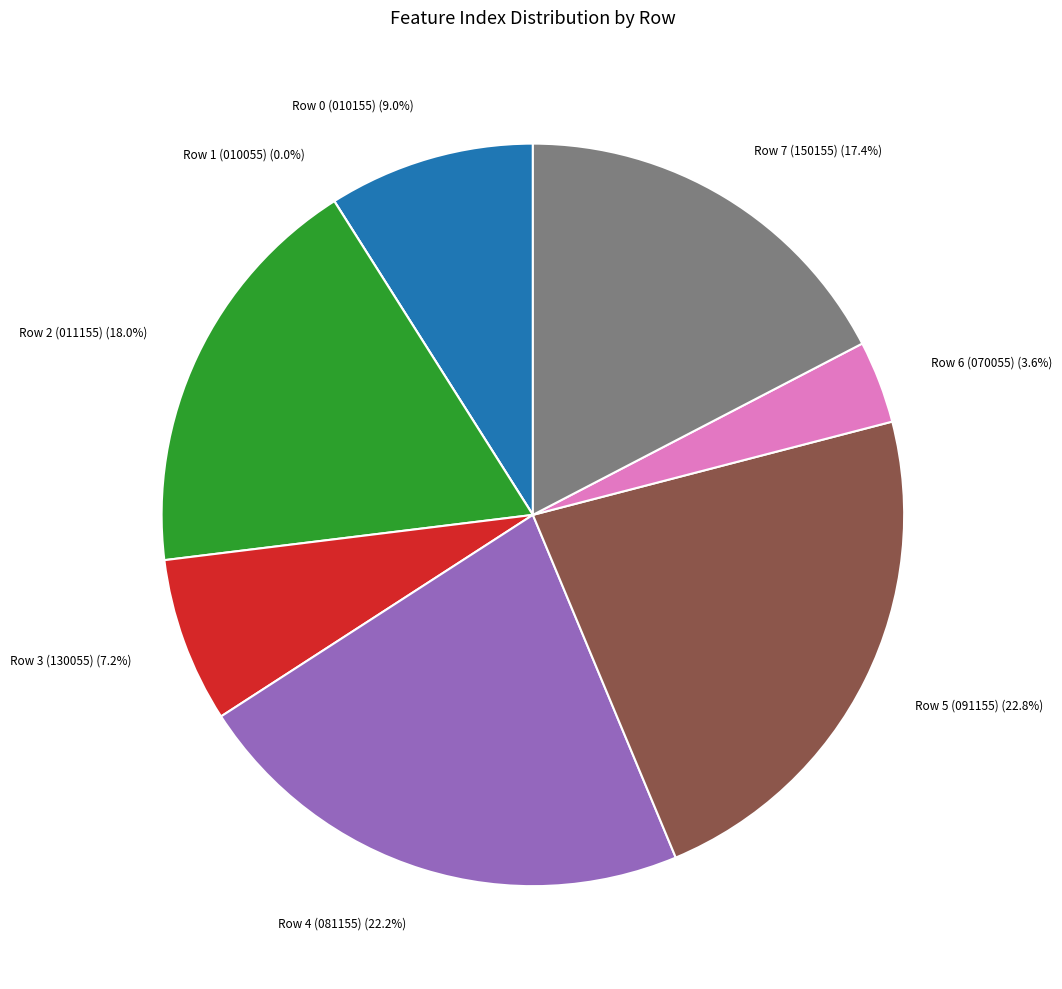

The 3 slice represents 7% of the pie. True or false?

True